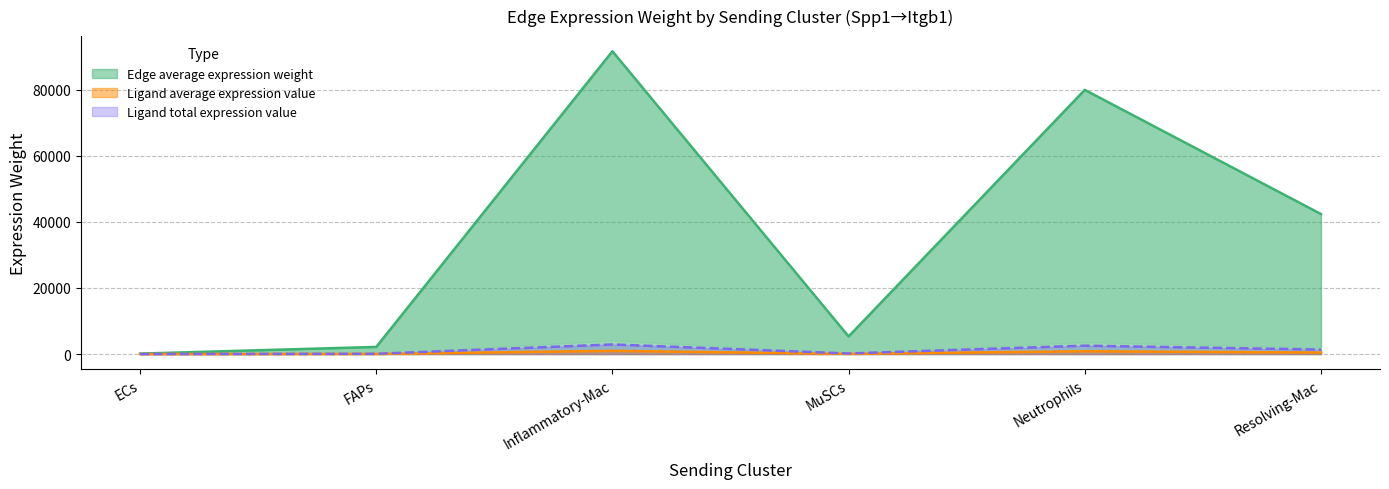

True or false: Edge average expression weight and Edge total expression weight intersect in this chart.

False